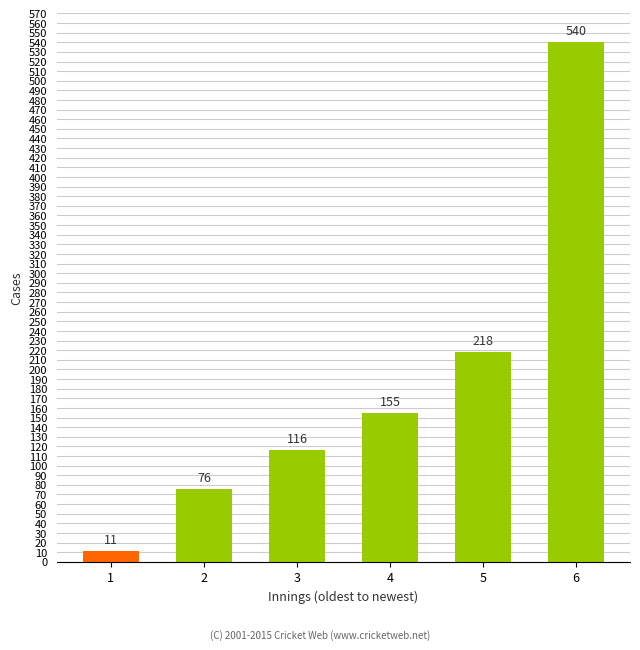

Rank the categories by value from lowest to highest.

1, 2, 3, 4, 5, 6